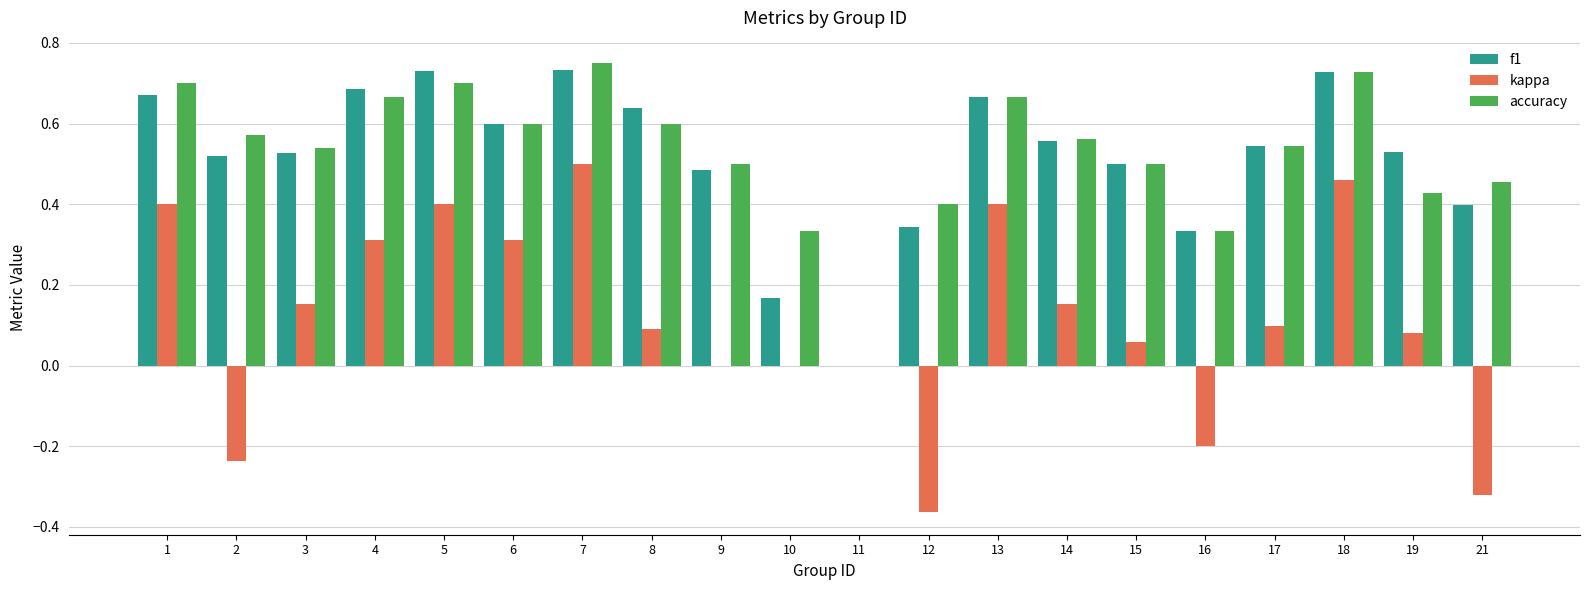

Between 5 and 11, which series saw the biggest shift?

f1